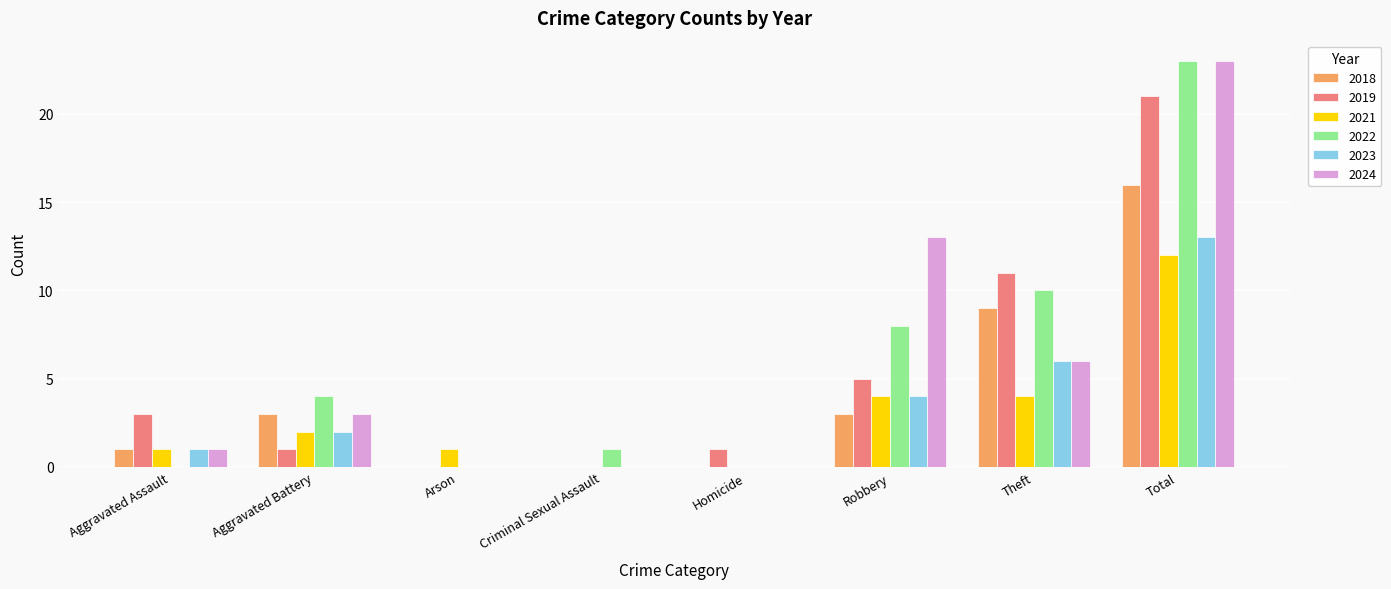

Is the value of 2022 at Homicide greater than the value of 2018 at Aggravated Assault?

No